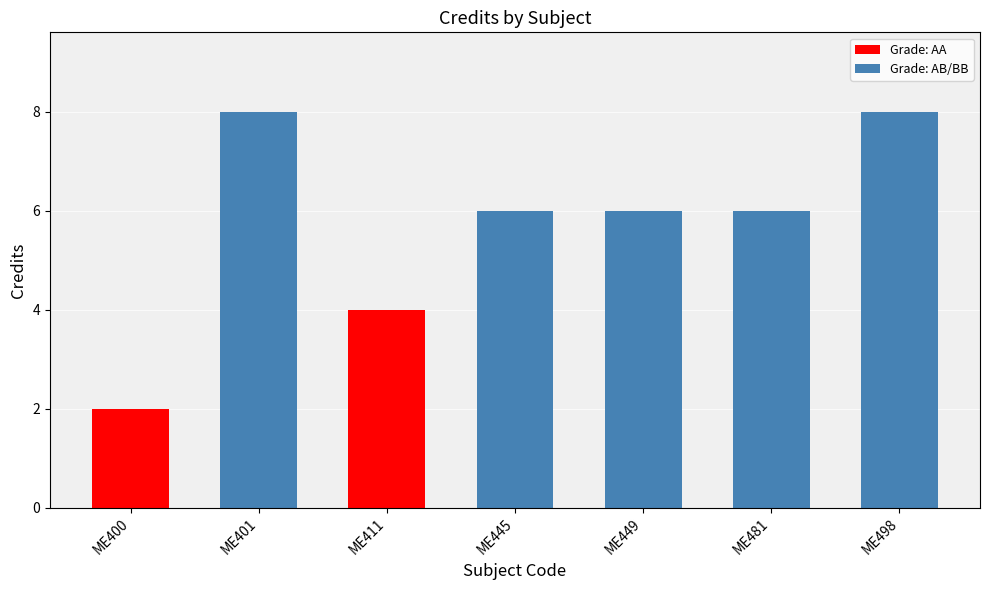

What is the average value?

6